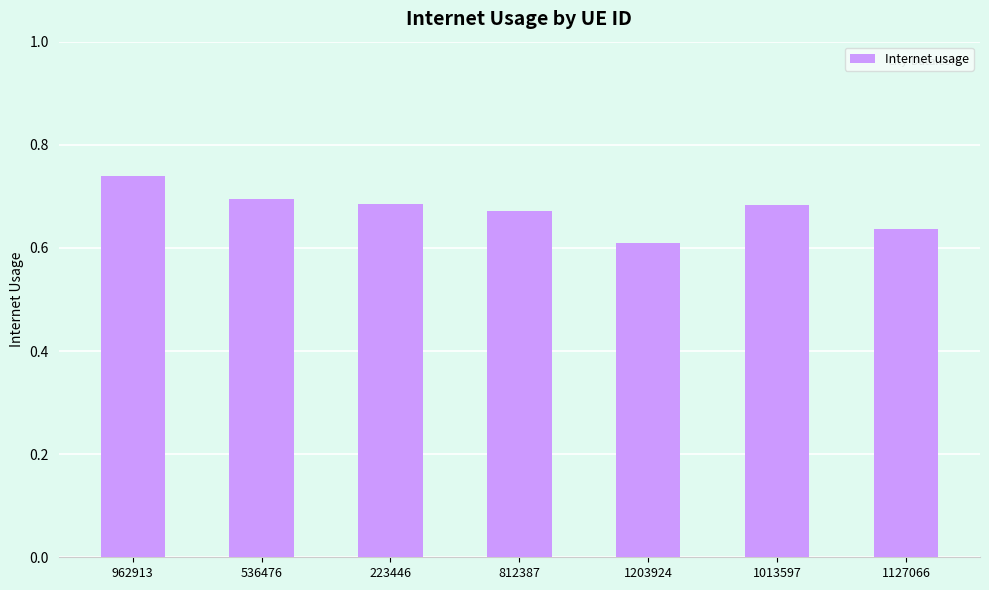

Is it true that the value at 223446 is 0.7?

True